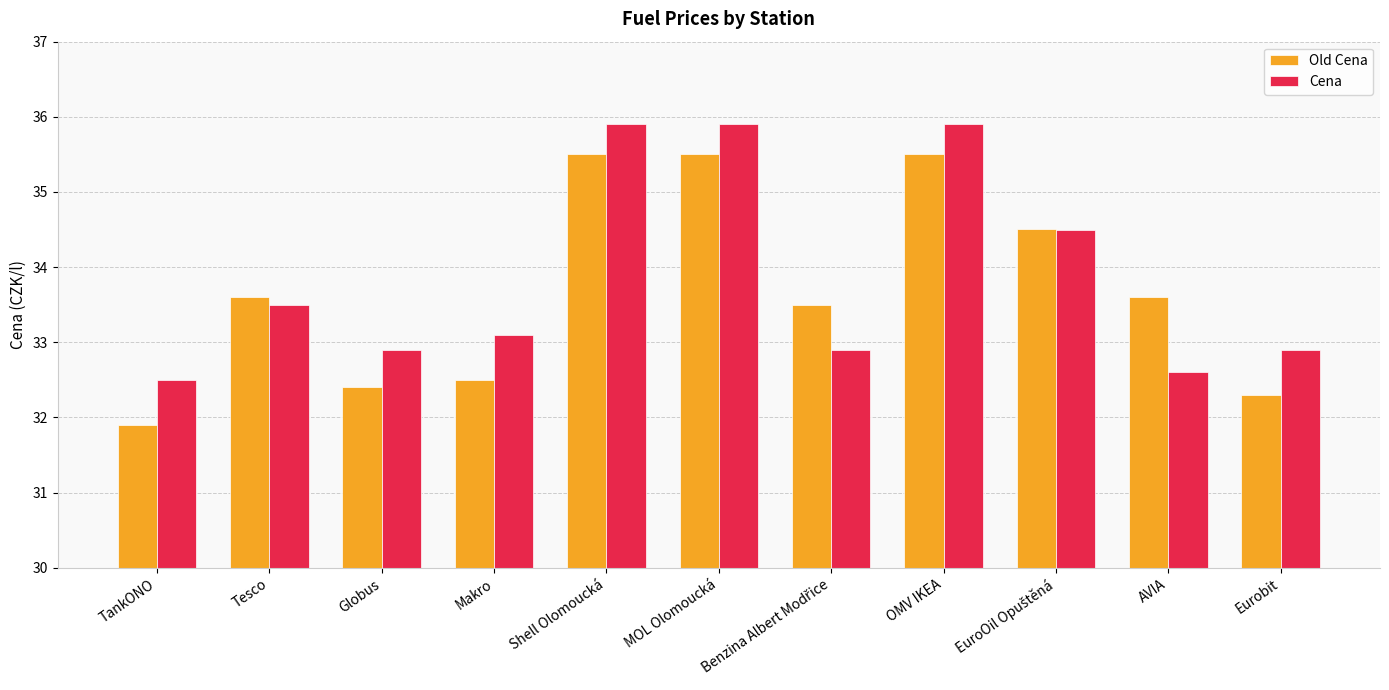

What are all the series names shown in the legend?

Old Cena, Cena